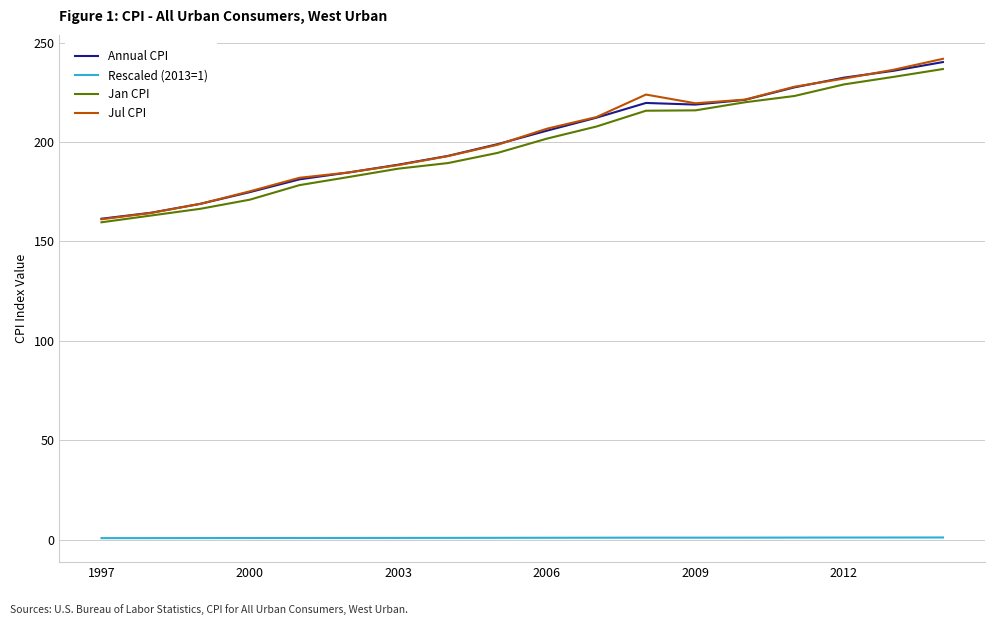

What is the lowest value of the Jul CPI series?

161.1